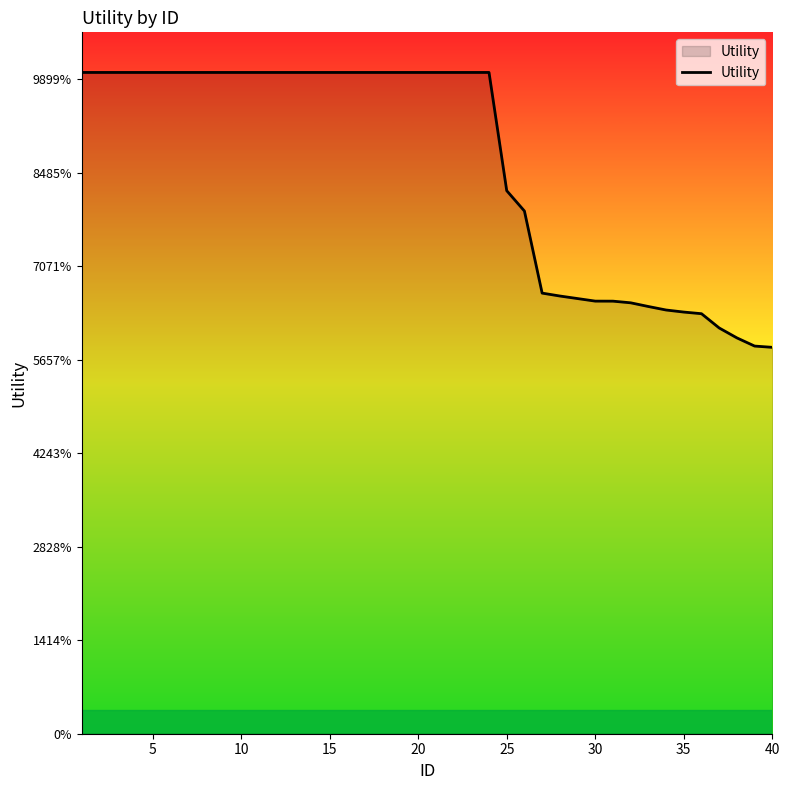

Does the chart have visible grid lines?

No